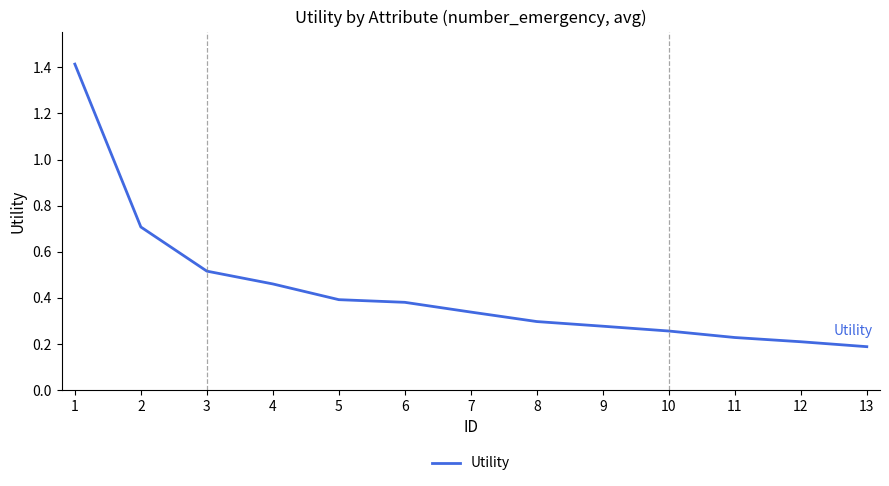

The value at 8 is 0.1. True or false?

False